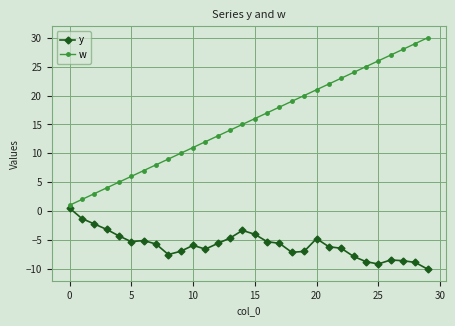

True or false: y has more than 1 points higher than both neighbors.

True